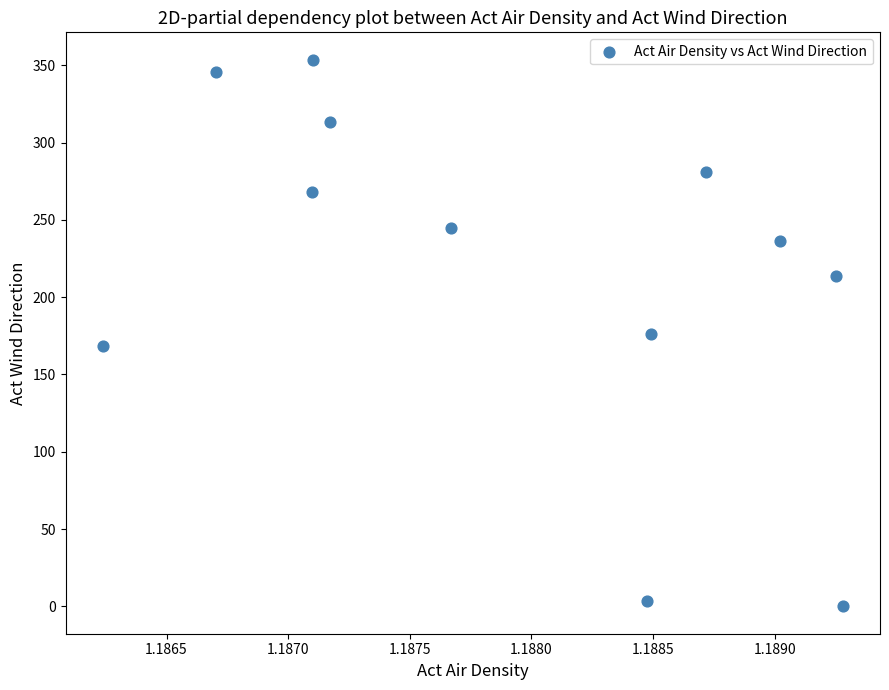

What is the range of Y values (max minus min)?

353.6